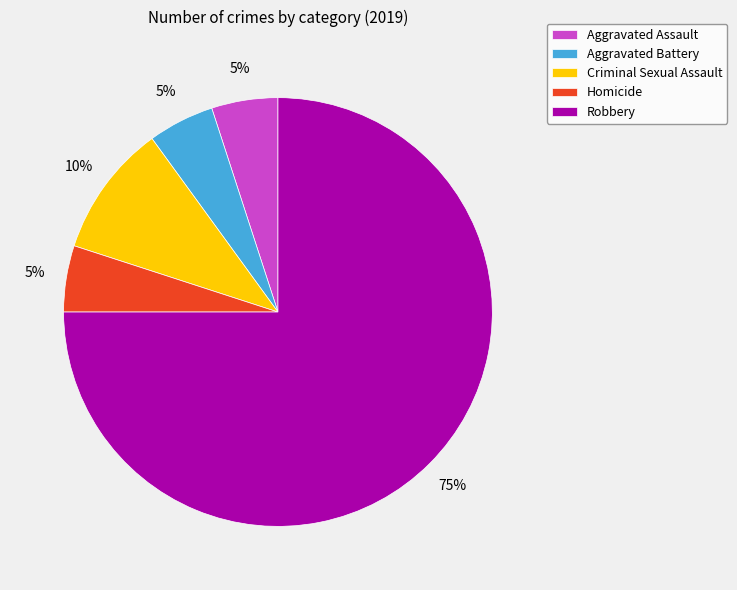

What is the ratio of the value at Criminal Sexual Assault to the value at Aggravated Battery?

2.0